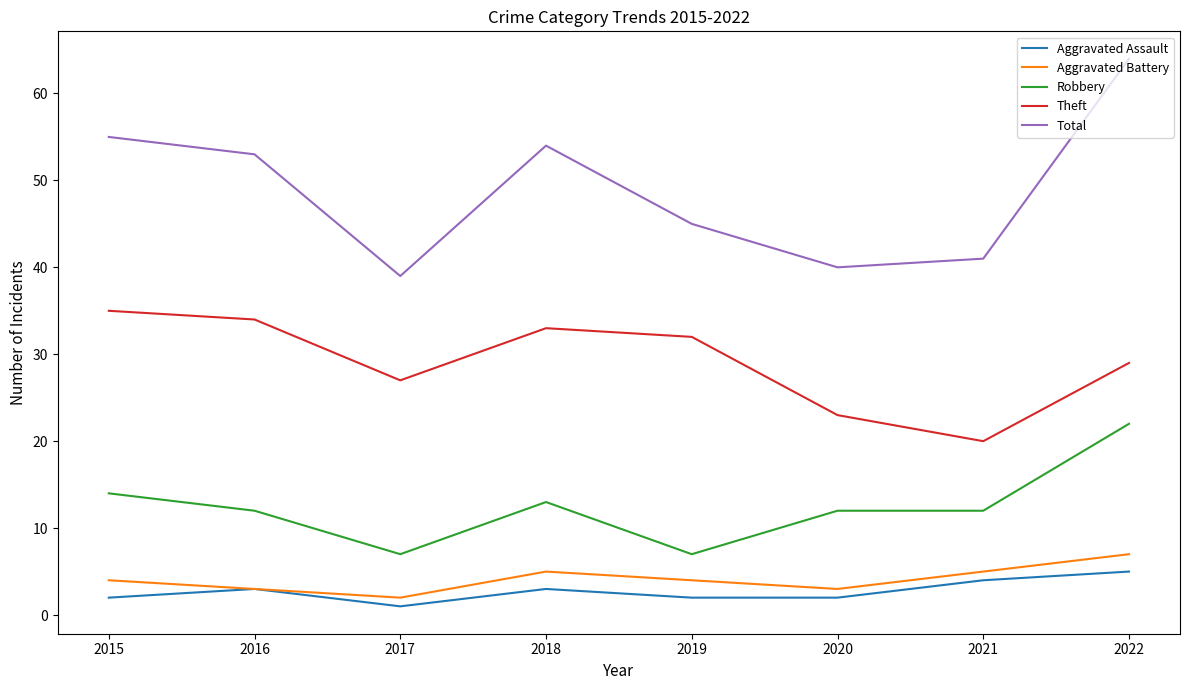

In Aggravated Assault, how many points are higher than both neighbors (excluding endpoints)?

2